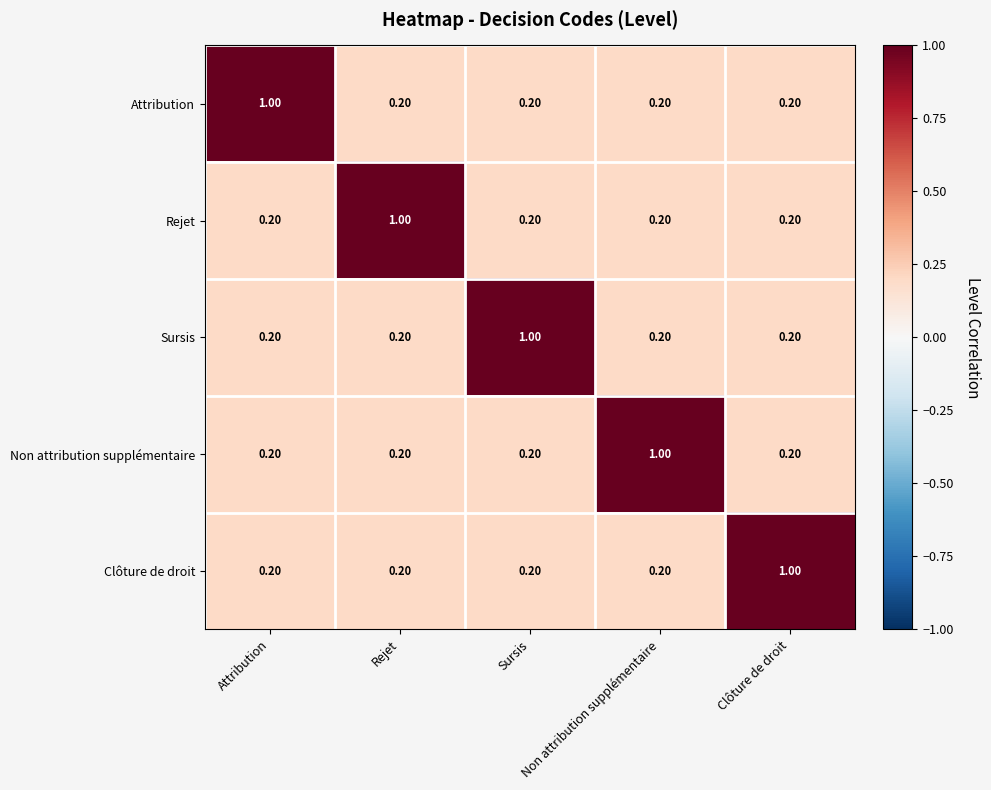

At how many categories does at least one series exceed 0?

5